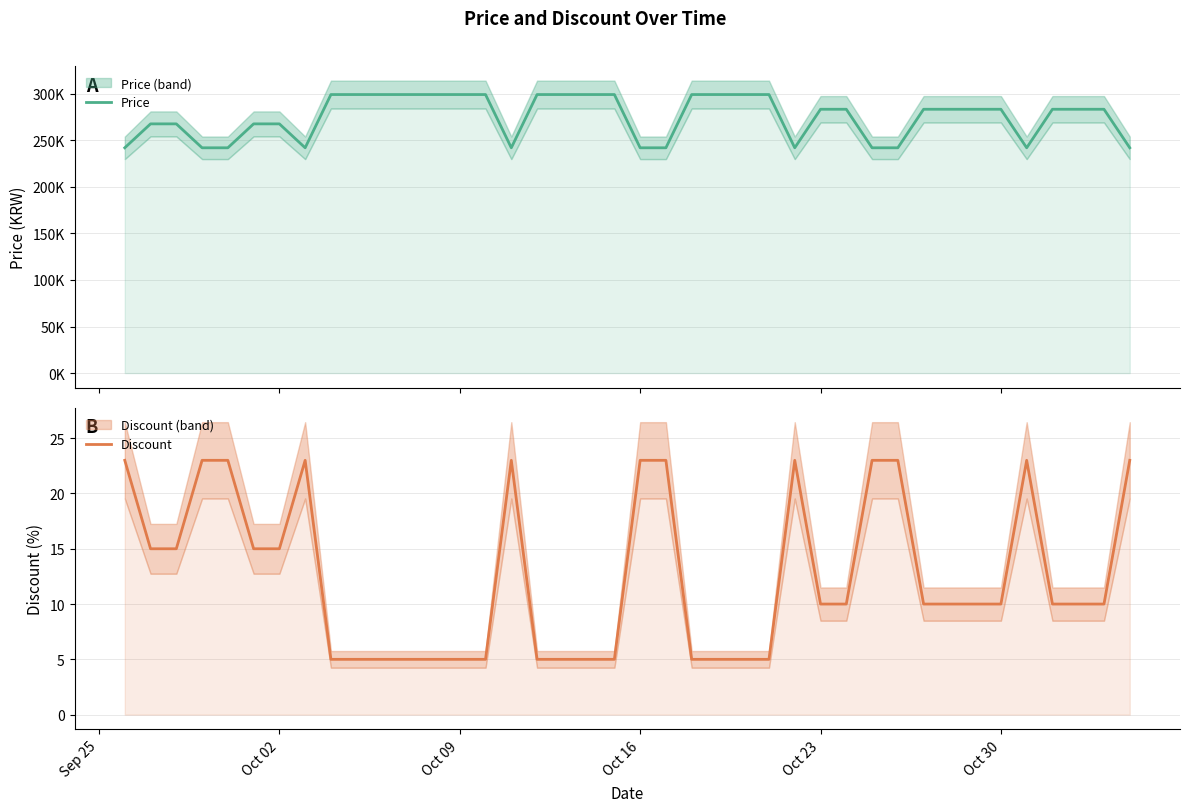

Rank the series by their maximum value, from highest to lowest.

Price, Discount